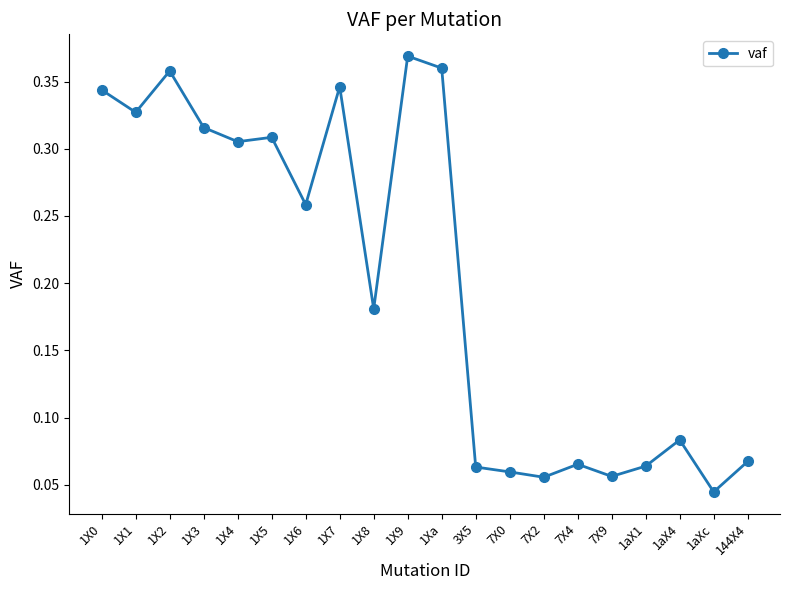

Count the values in the range 0 to 1.

20